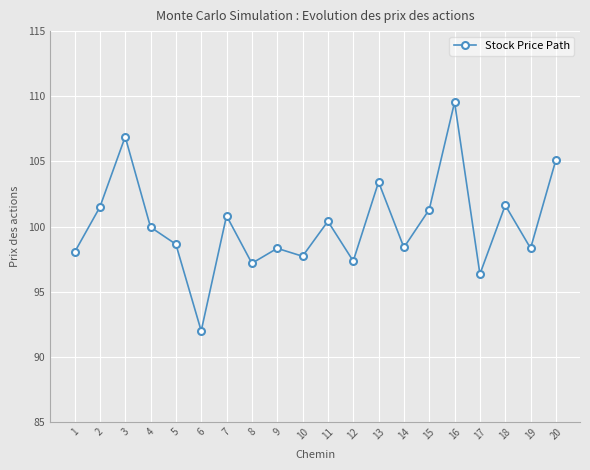

How many values exceed 99?

10